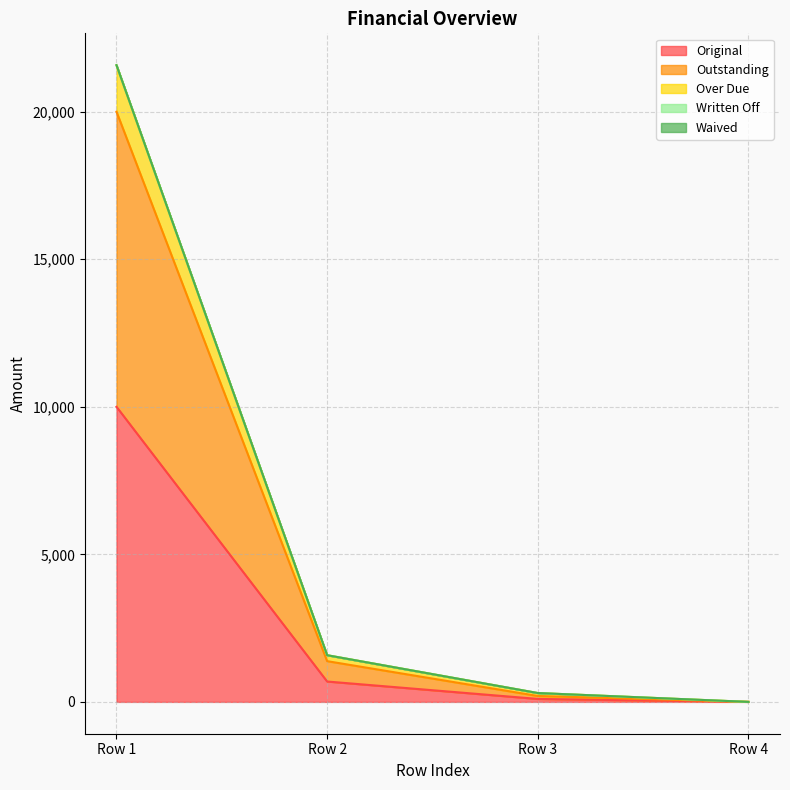

How many values in Over Due are above zero?

3